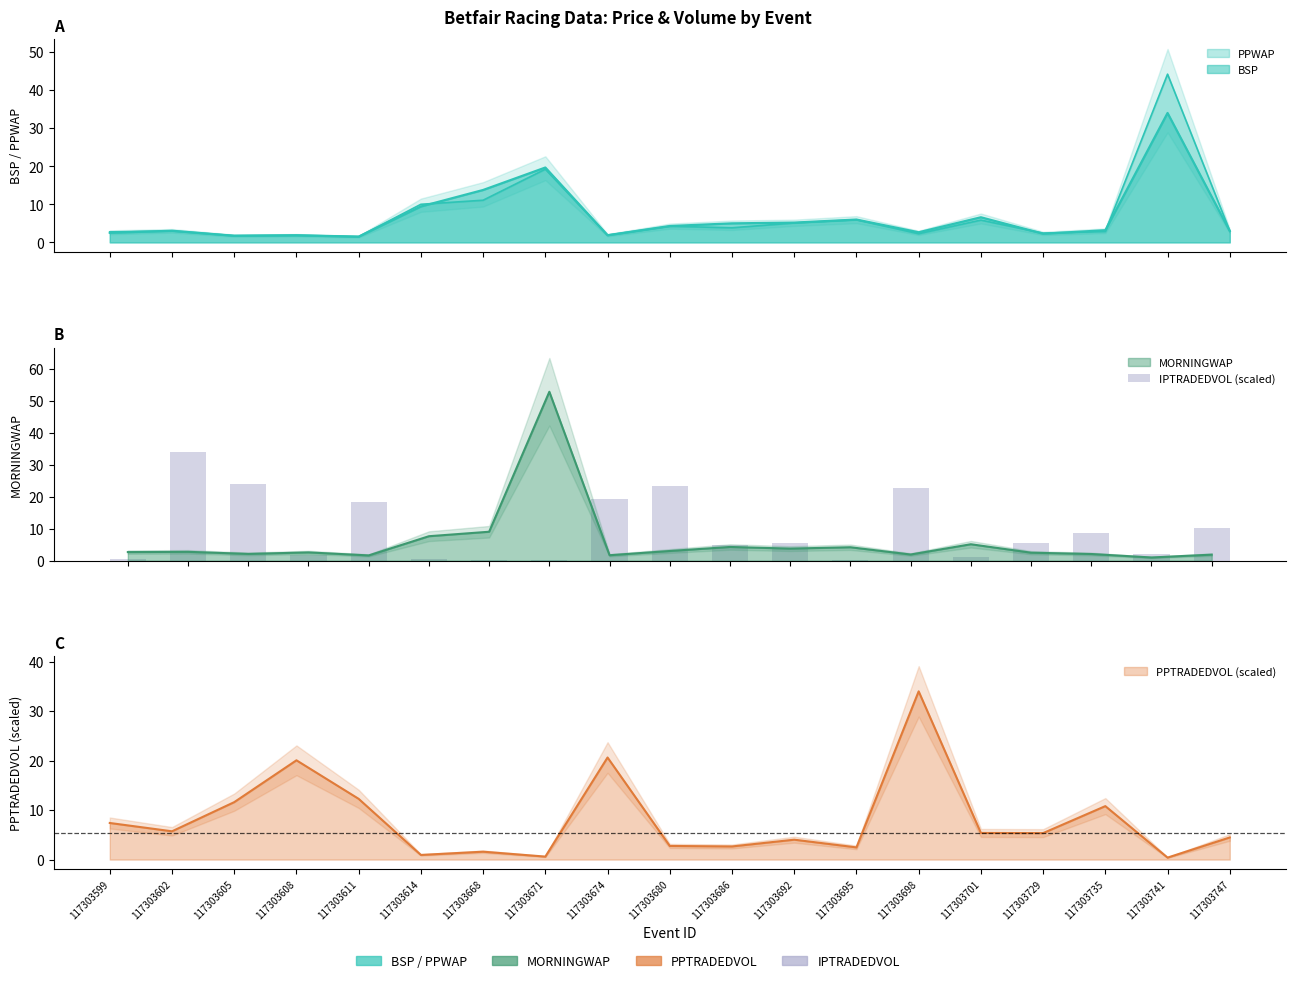

List the labels in order of value, largest first.

117303602, 117303605, 117303680, 117303698, 117303674, 117303611, 117303747, 117303735, 117303692, 117303729, 117303686, 117303741, 117303608, 117303701, 117303599, 117303614, 117303695, 117303668, 117303671